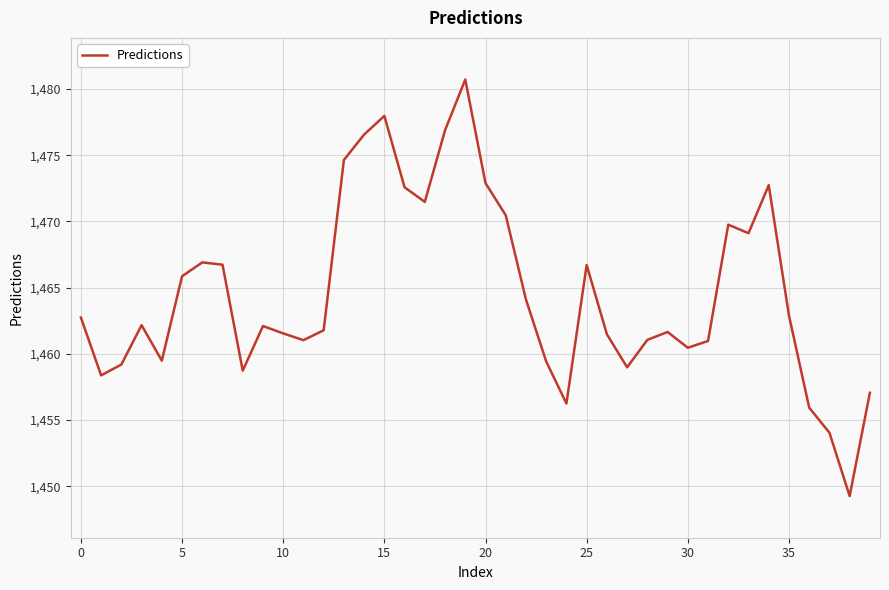

What is the smallest value displayed?

1449.3